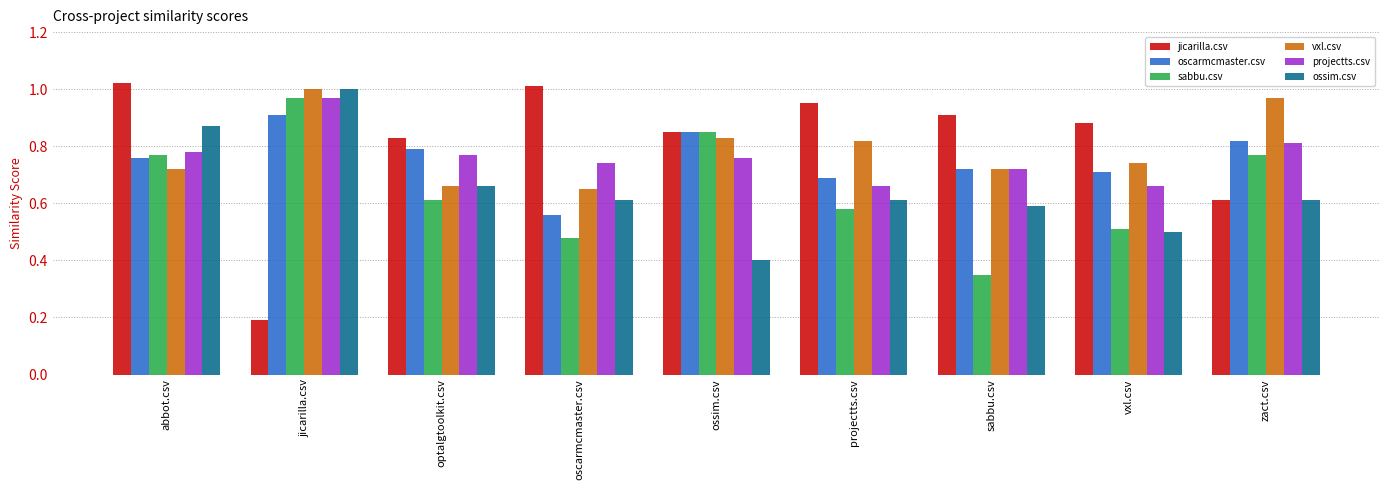

Which label corresponds to the smallest value in the chart?

jicarilla.csv